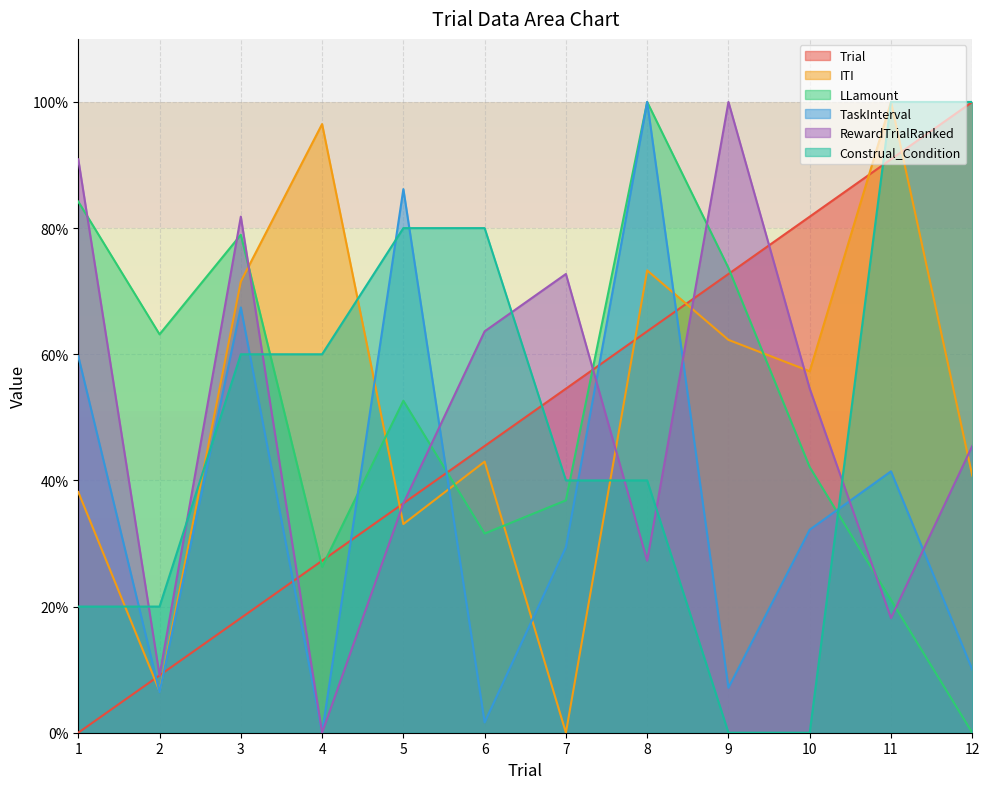

Which series changed the most between 3 and 5?

RewardTrialRanked